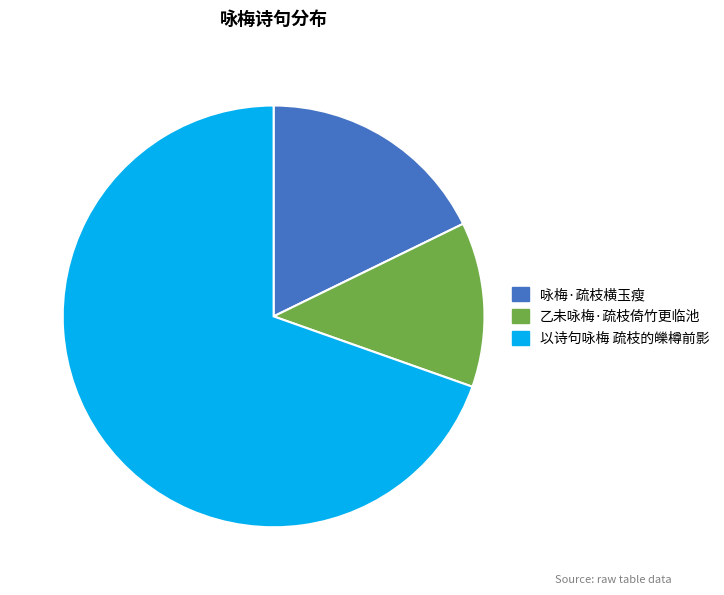

How many segments does this pie chart have?

3